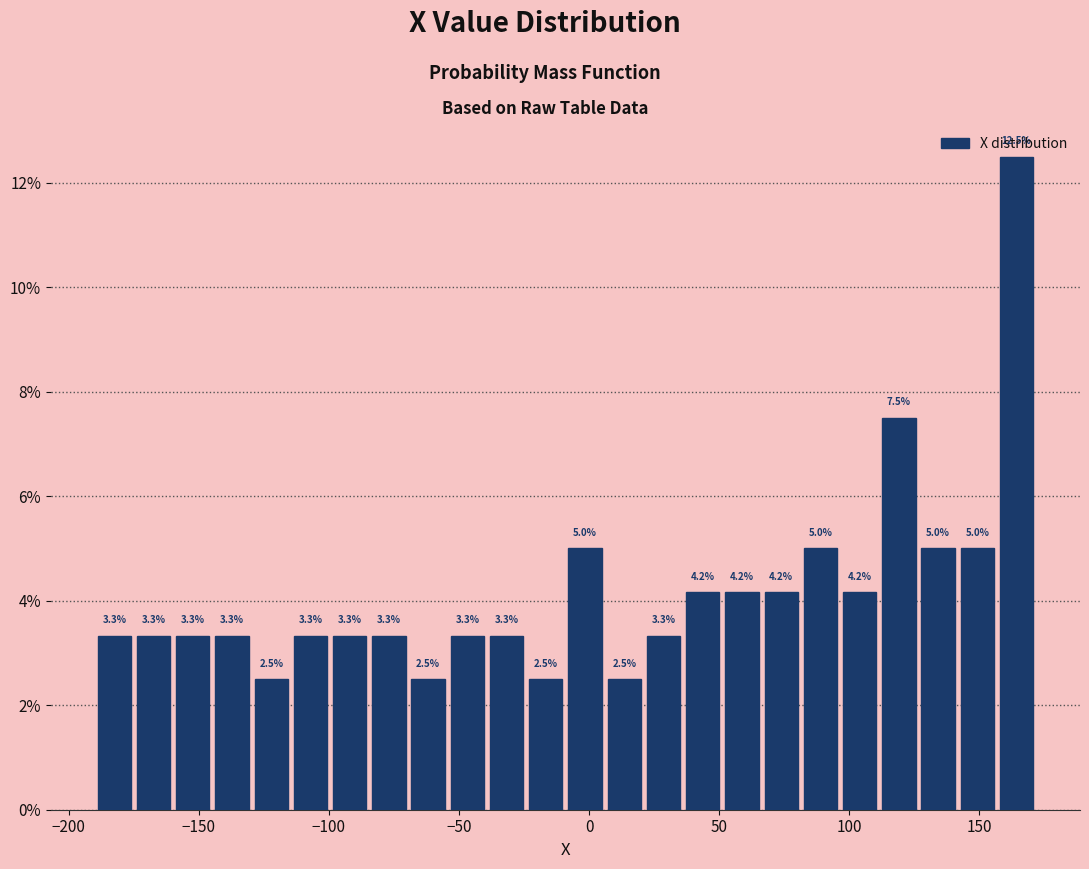

Read against the x-axis, roughly where is the centre of the tallest bar?

165